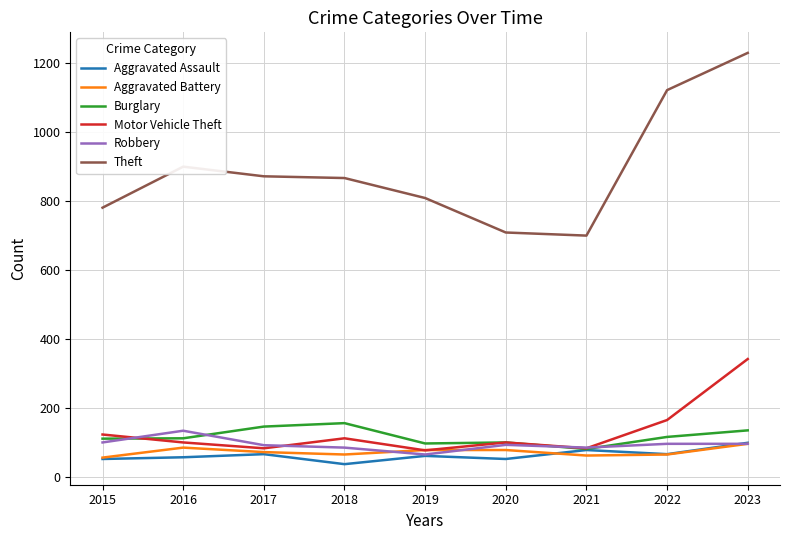

How many distinct data groups are displayed?

6